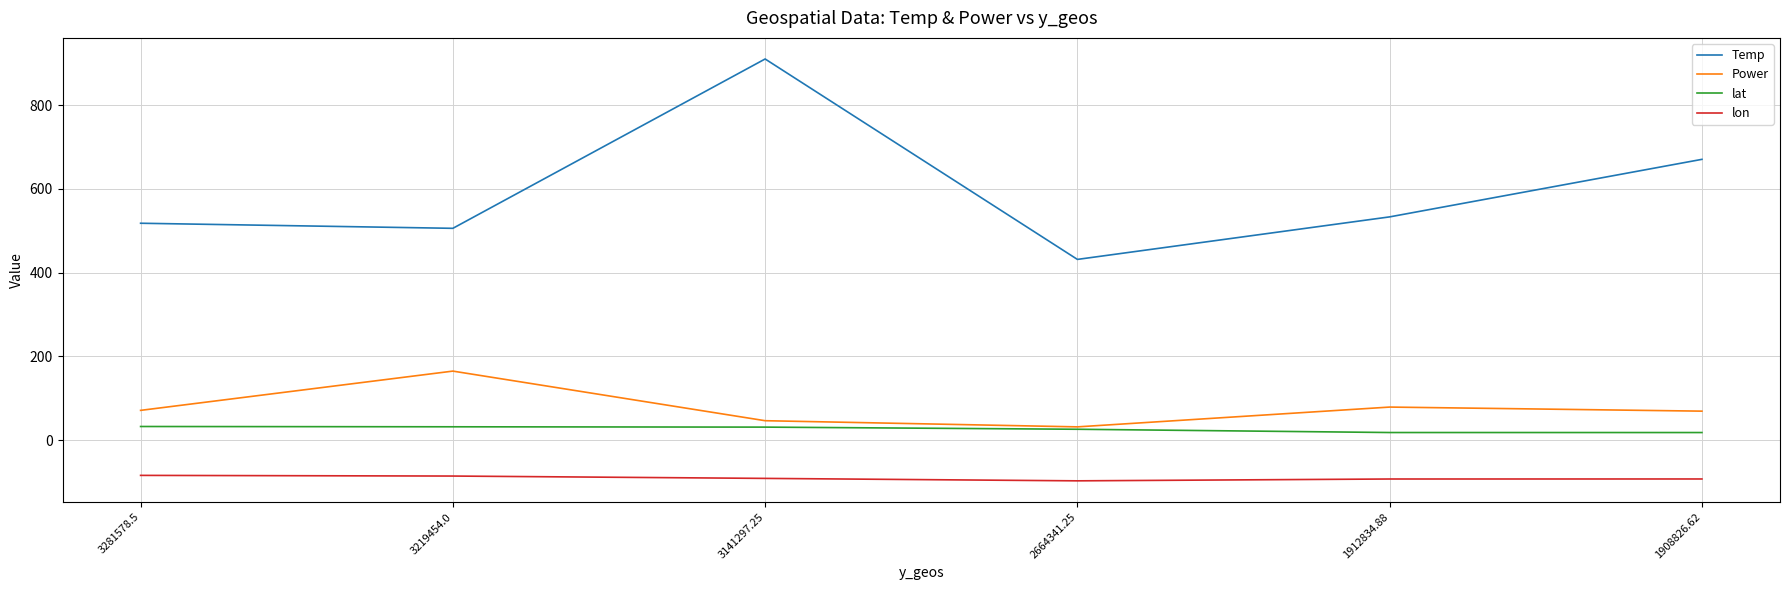

Does the chart have visible grid lines?

Yes